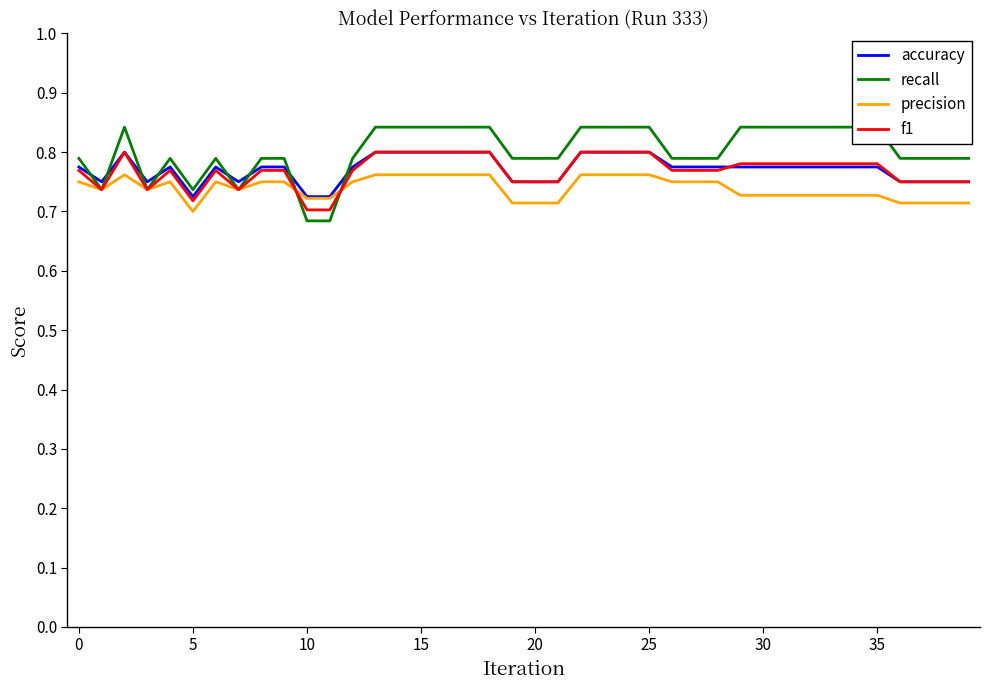

How many interior local valleys does the accuracy series have?

4